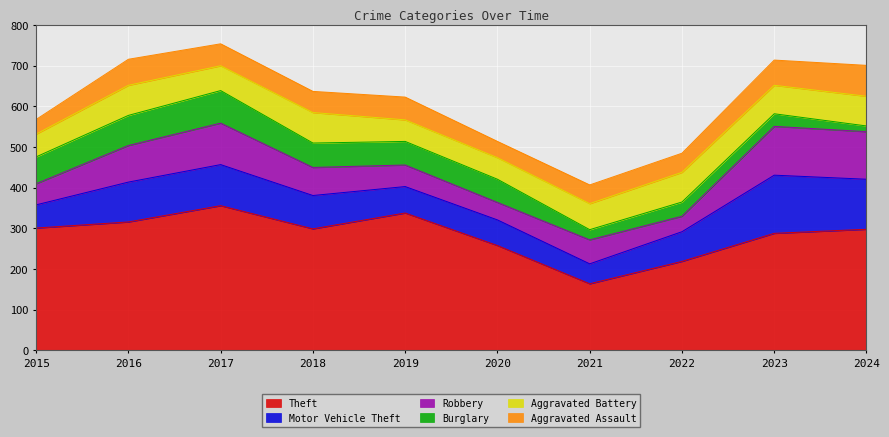

True or false: Robbery and Theft intersect in this chart.

False